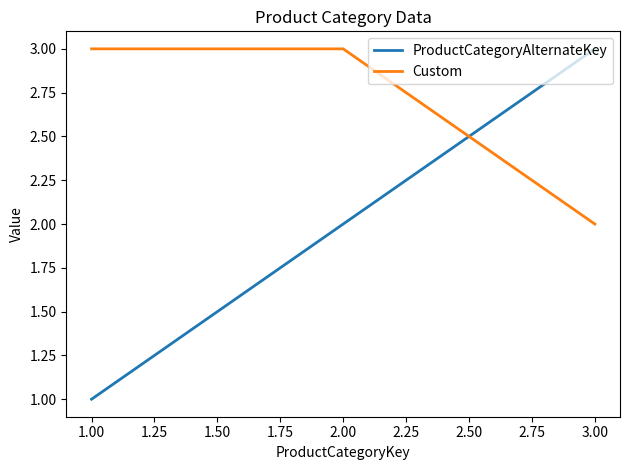

Which series has the largest total across all categories?

Custom